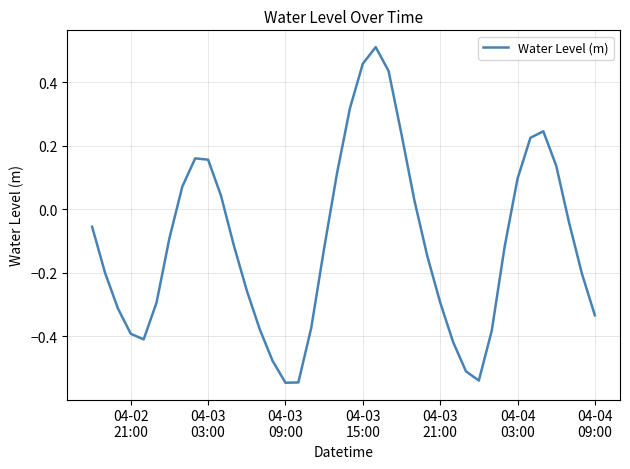

What is the smallest value displayed?

-0.5